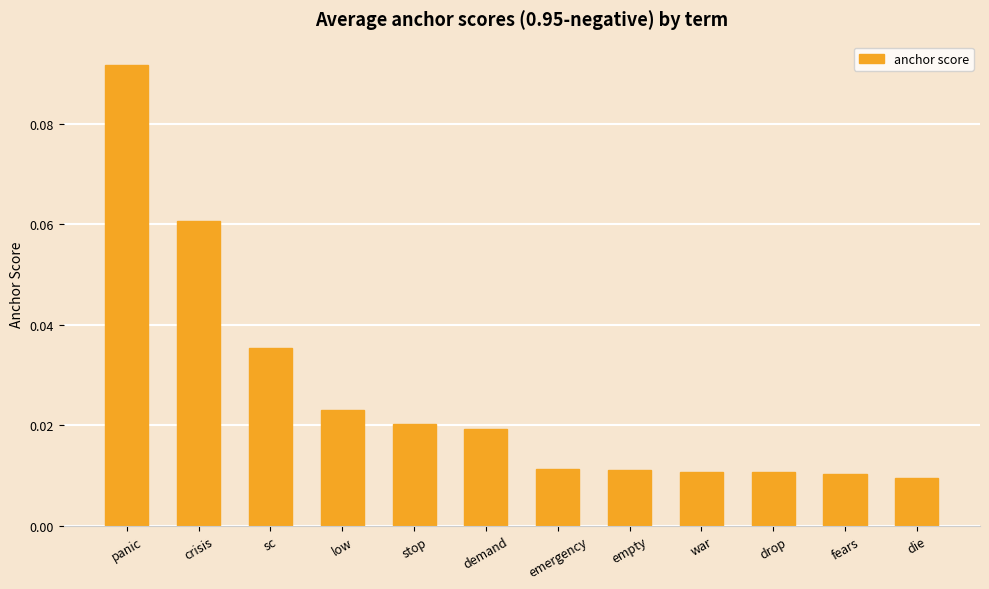

True or false: the data shows 0.2 at panic.

False